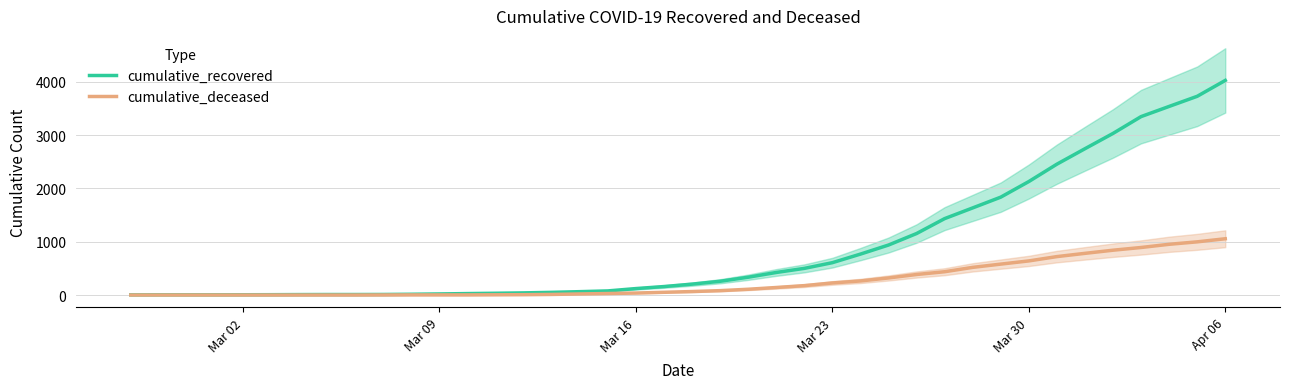

How many lines are shown in the chart?

2